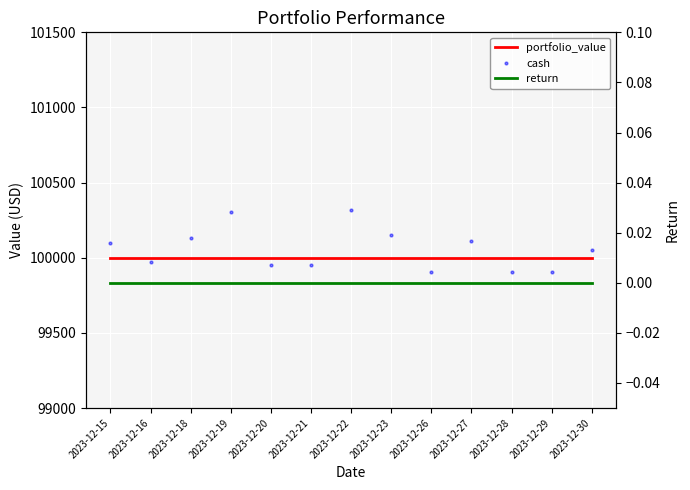

Does the chart display data point markers on the line(s)?

No